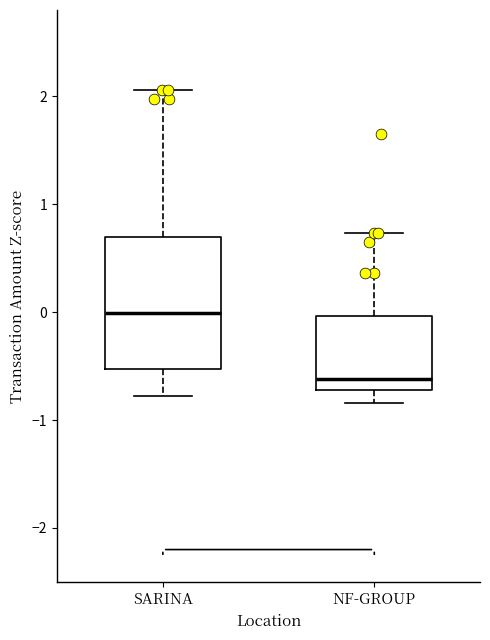

Comparing the boxes themselves (not the whiskers), which one is the tallest?

SARINA